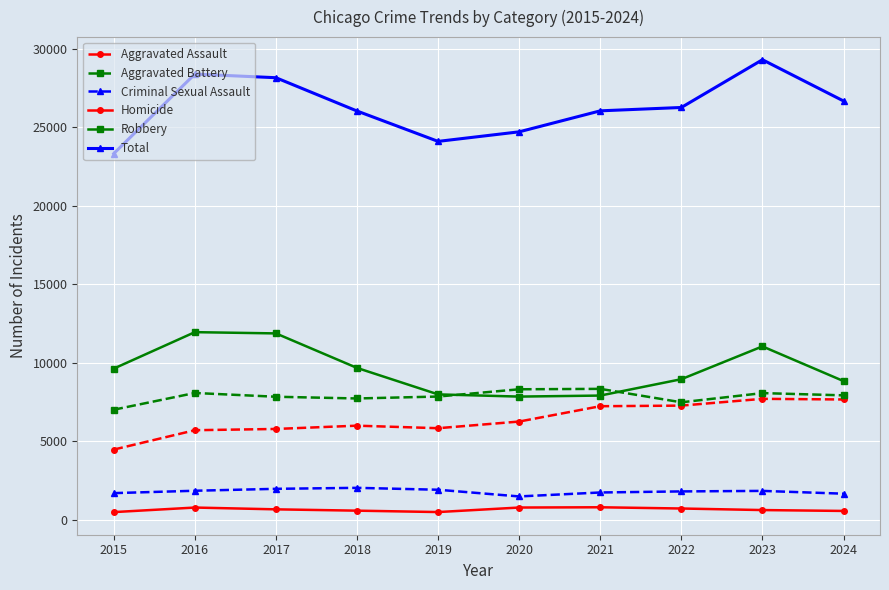

What is the difference between the Homicide values at 2020 and 2019?

288